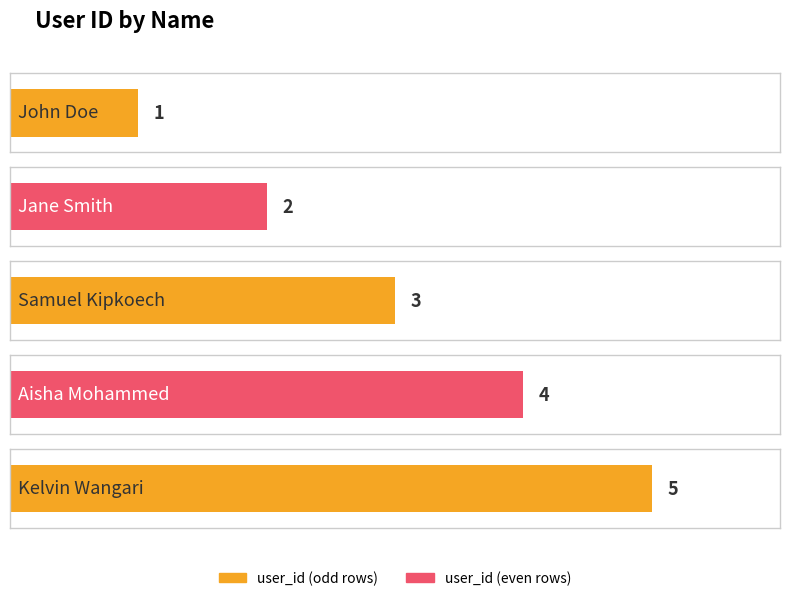

What is the difference between the maximum and minimum values?

4